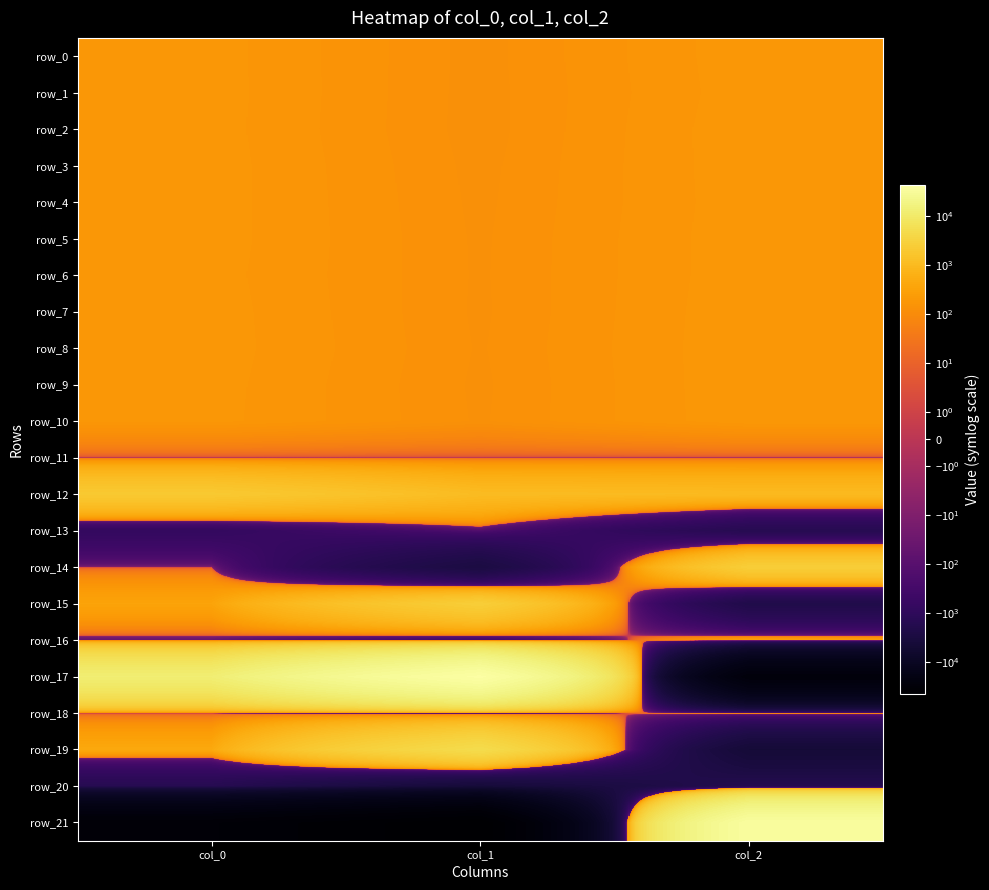

What is the maximum value for row_6?

188.0